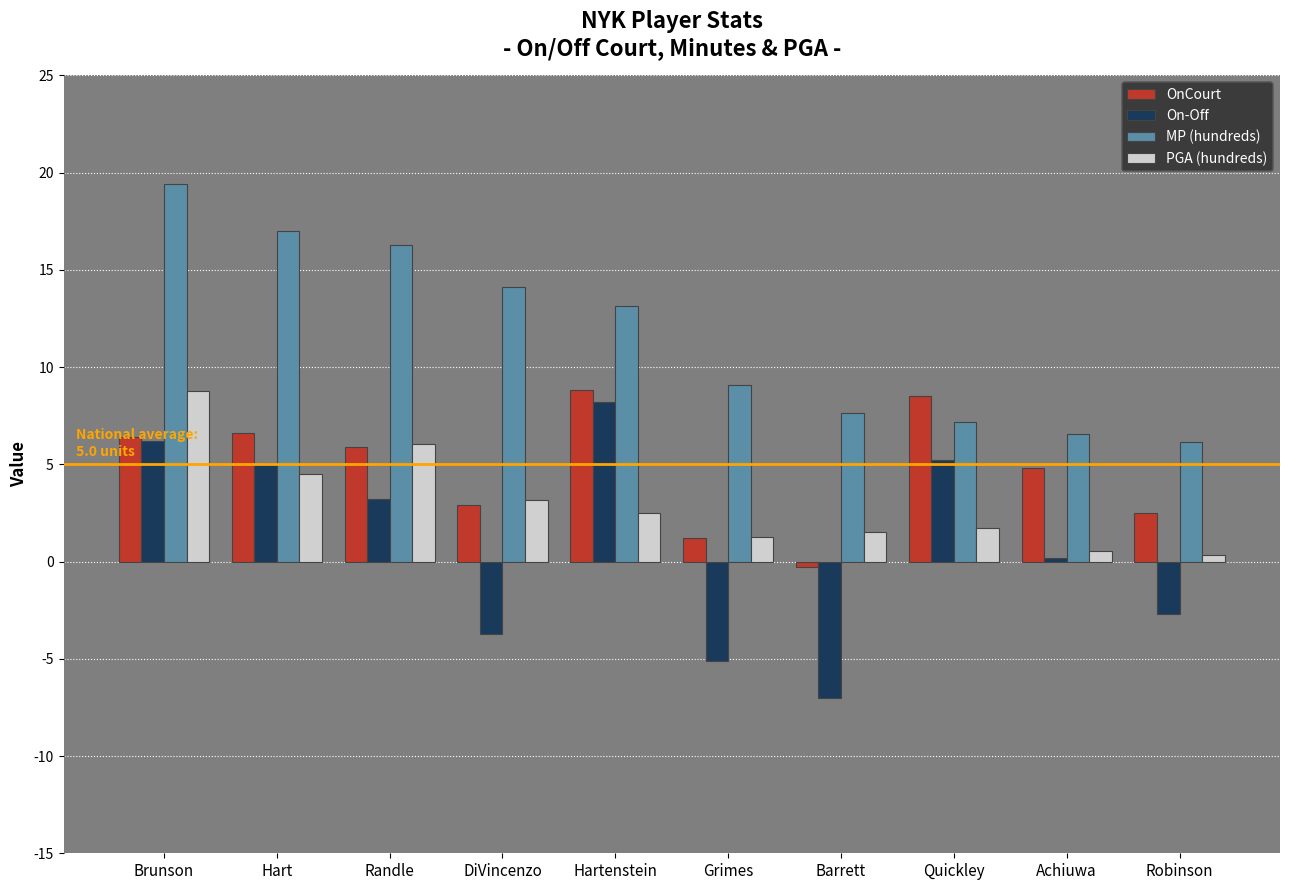

Rank the series at Quickley from highest to lowest value.

OnCourt, MP (hundreds), On-Off, PGA (hundreds)